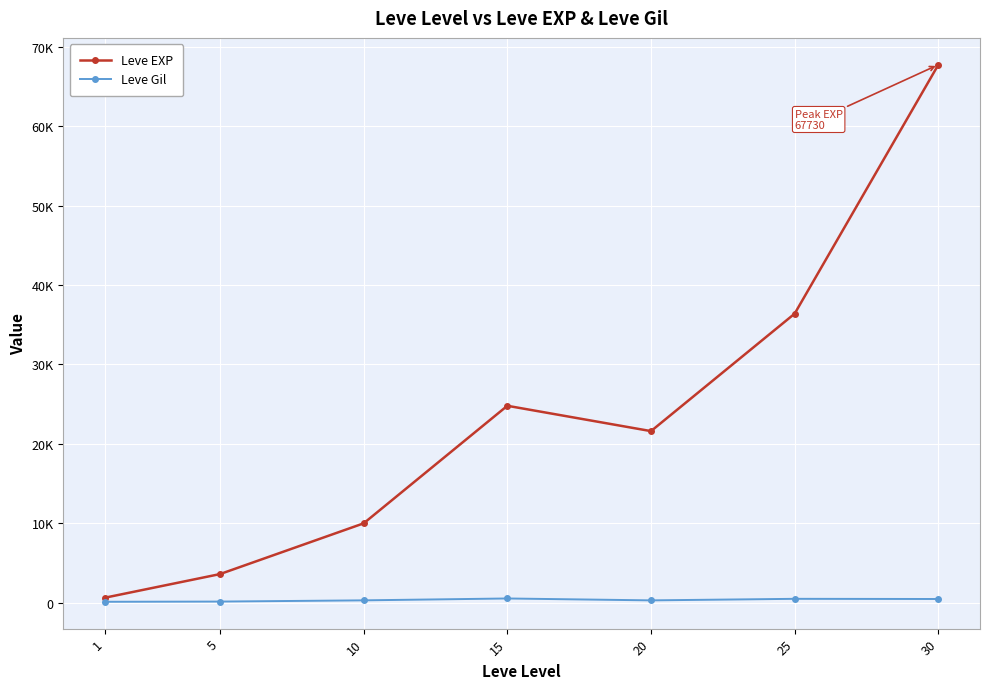

Where is the first local maximum for Leve Gil?

15